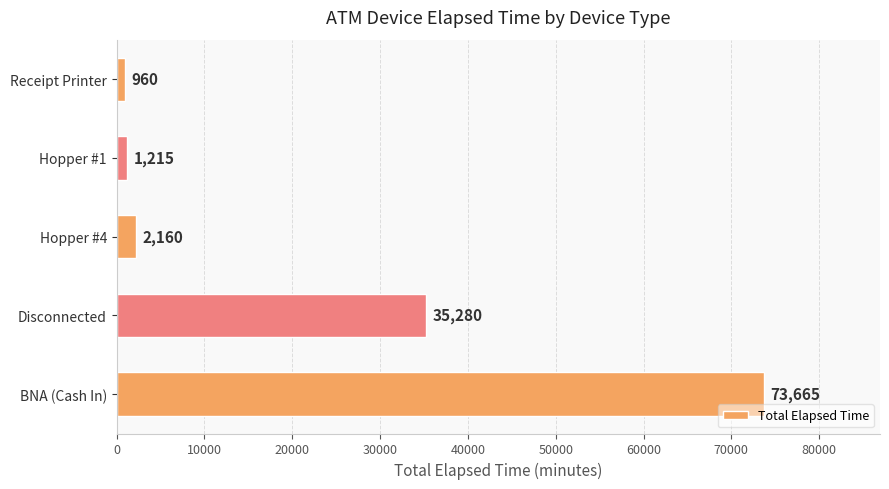

What is the minimum value shown in the chart?

960